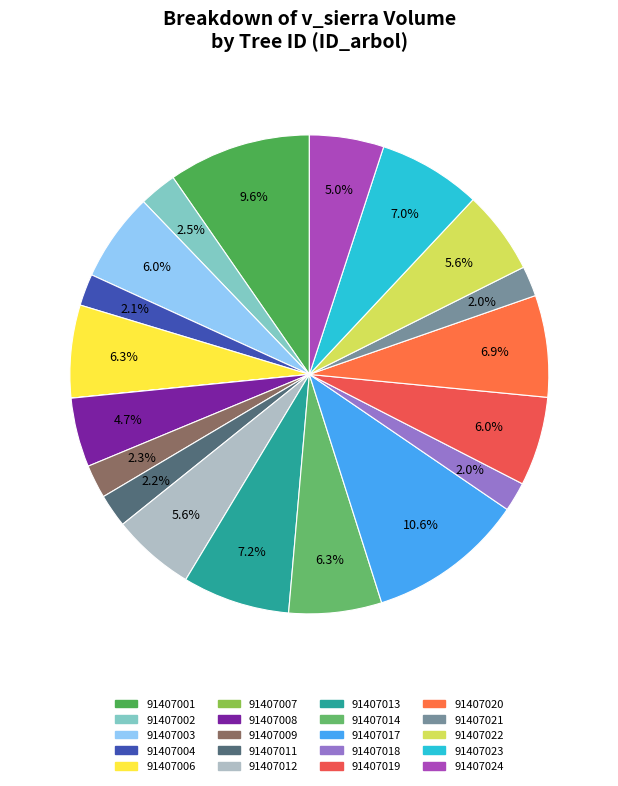

Is there a majority slice in this chart?

No